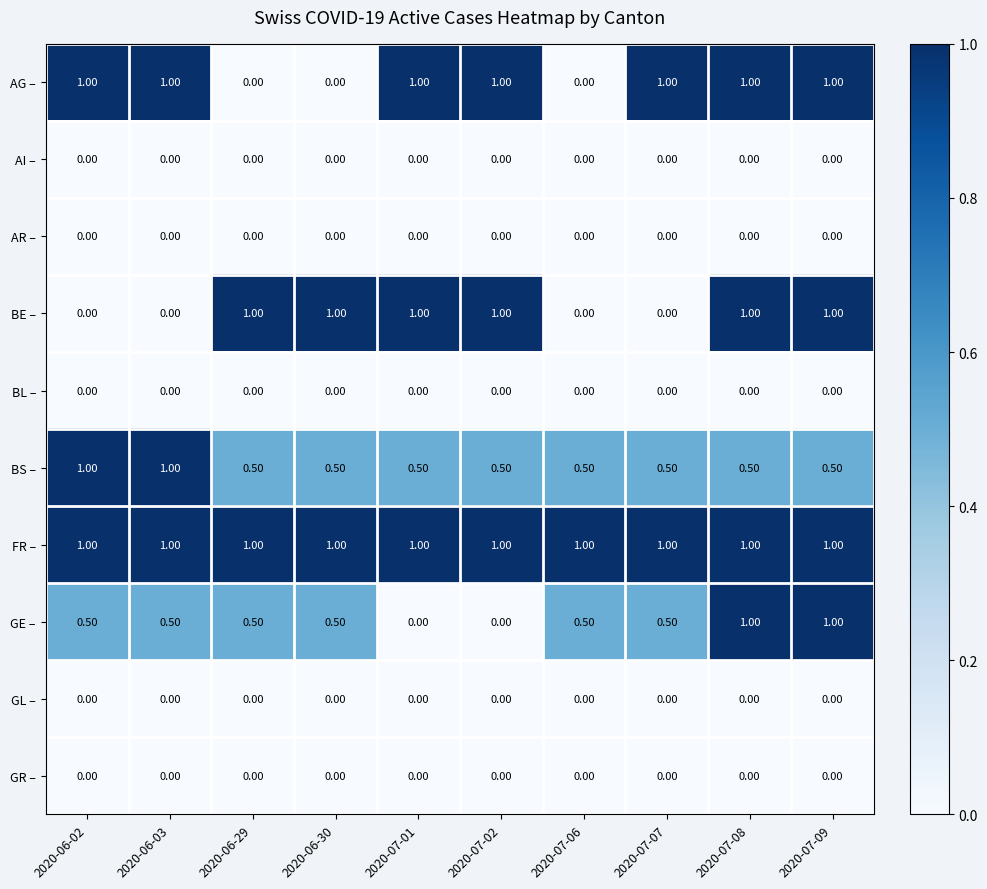

How many categories are shown in the chart?

10